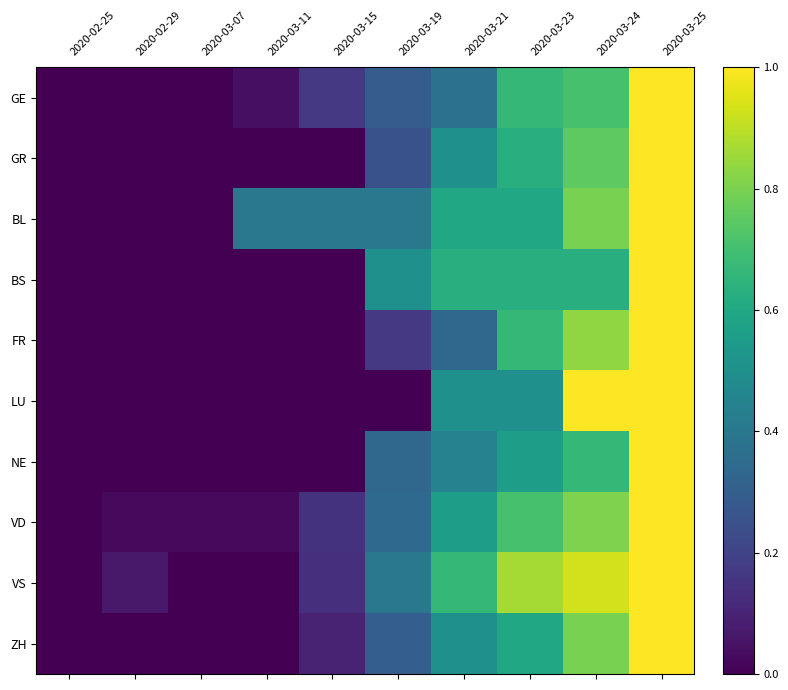

How many series are shown in this chart?

10